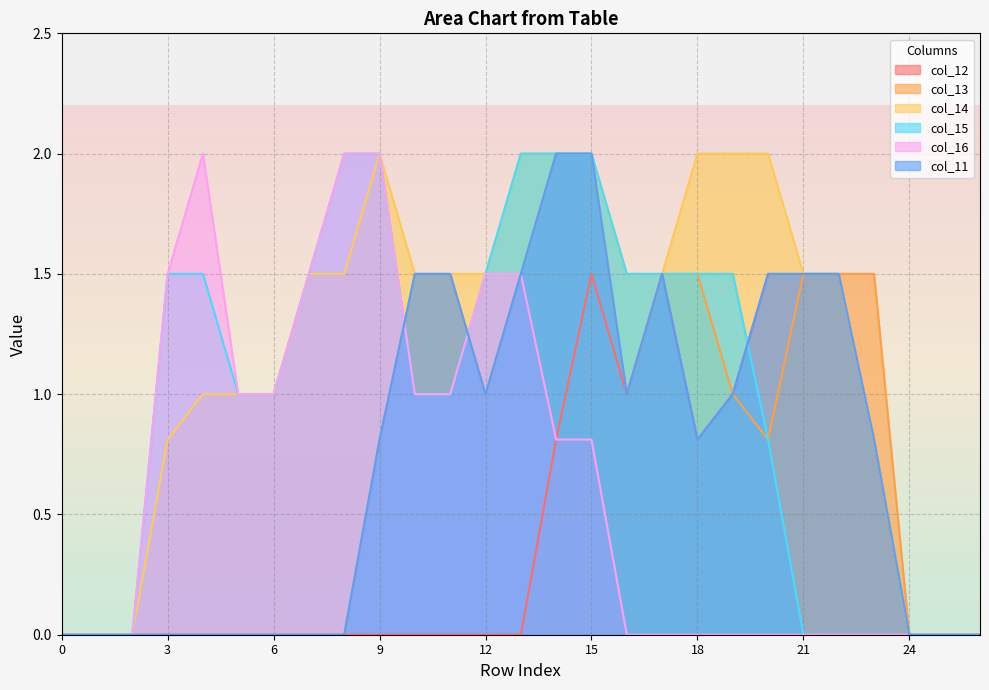

What is the spread (max minus min) of values at 22?

1.5